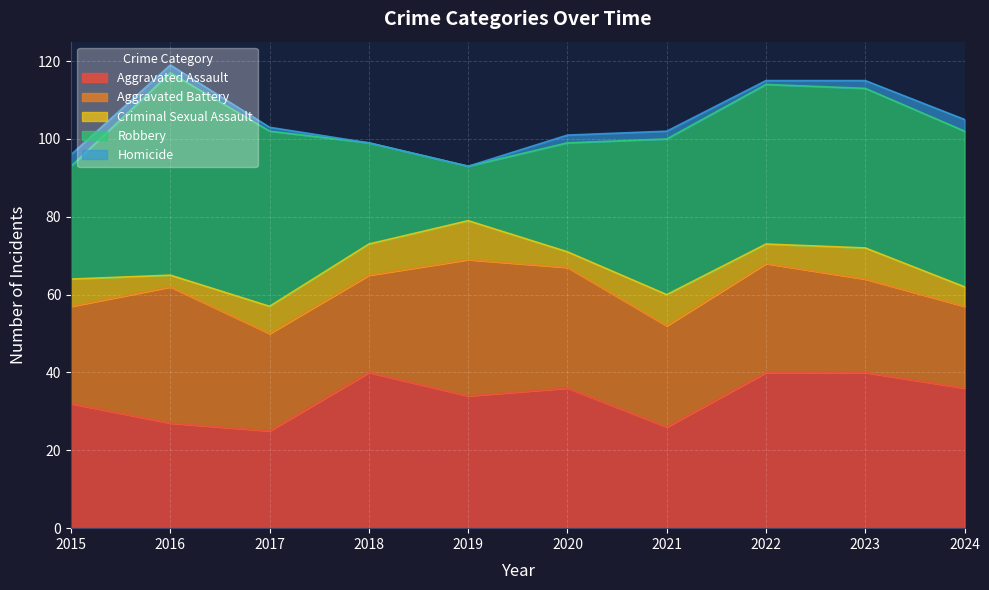

How many data points in Aggravated Battery are above 26?

4